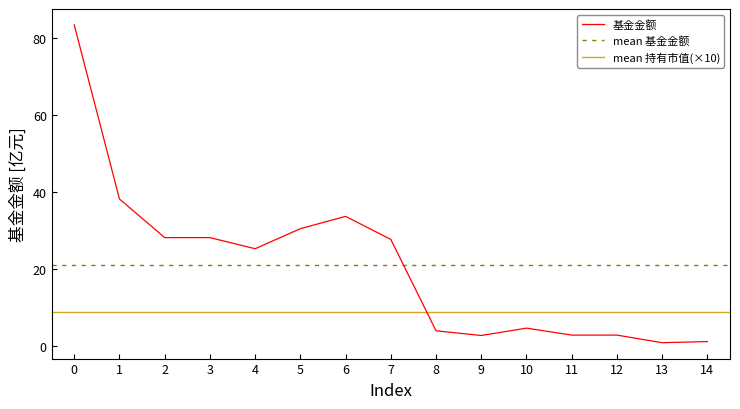

What is the maximum value for 基金金额?

83.3